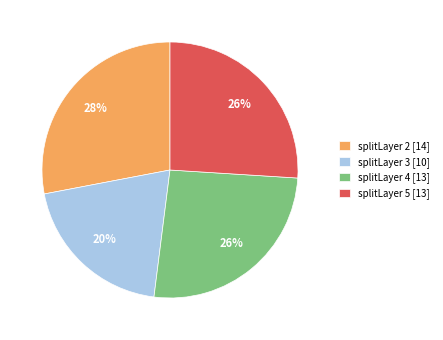

How many segments does this pie chart have?

4